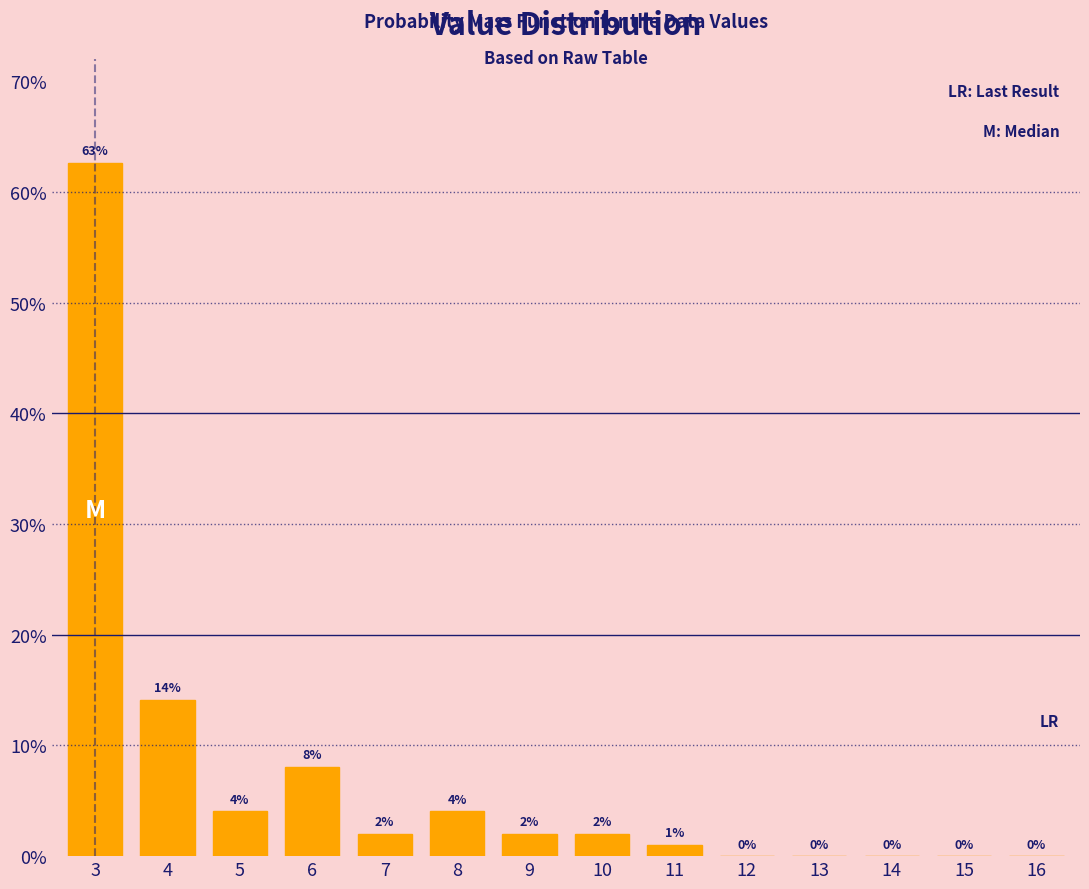

What is the maximum value shown in the chart?

62.6